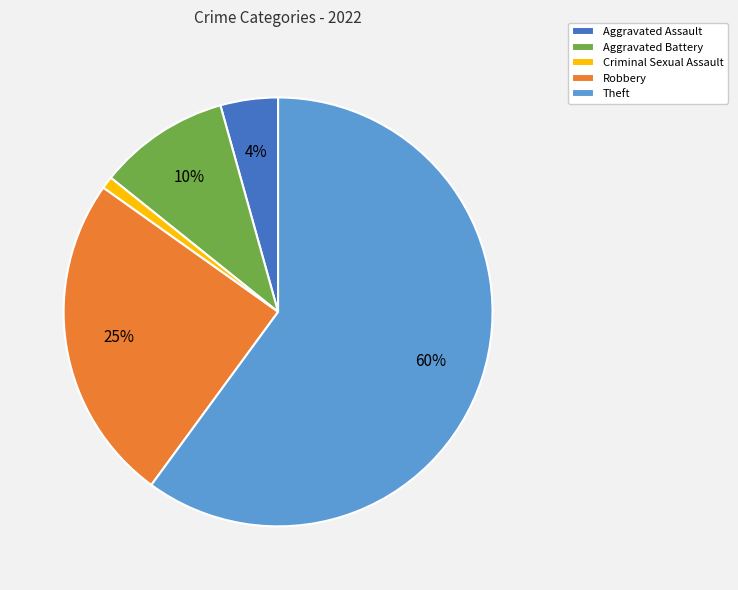

To the nearest percent, what is the difference between the largest and smallest slice percentages?

59%